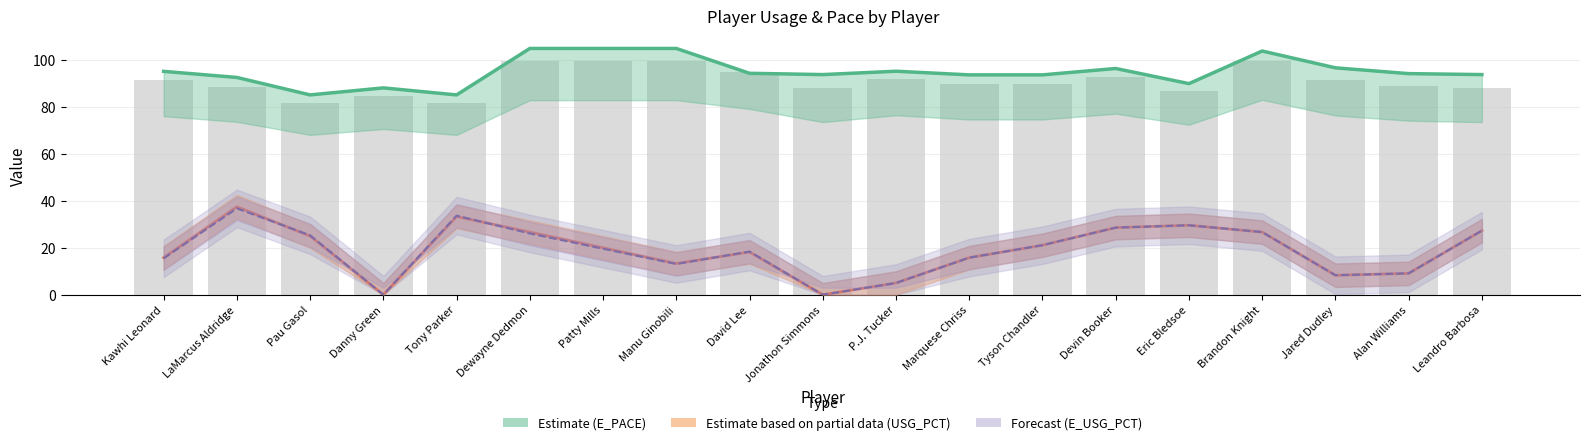

What position from the left is Jonathon Simmons?

10